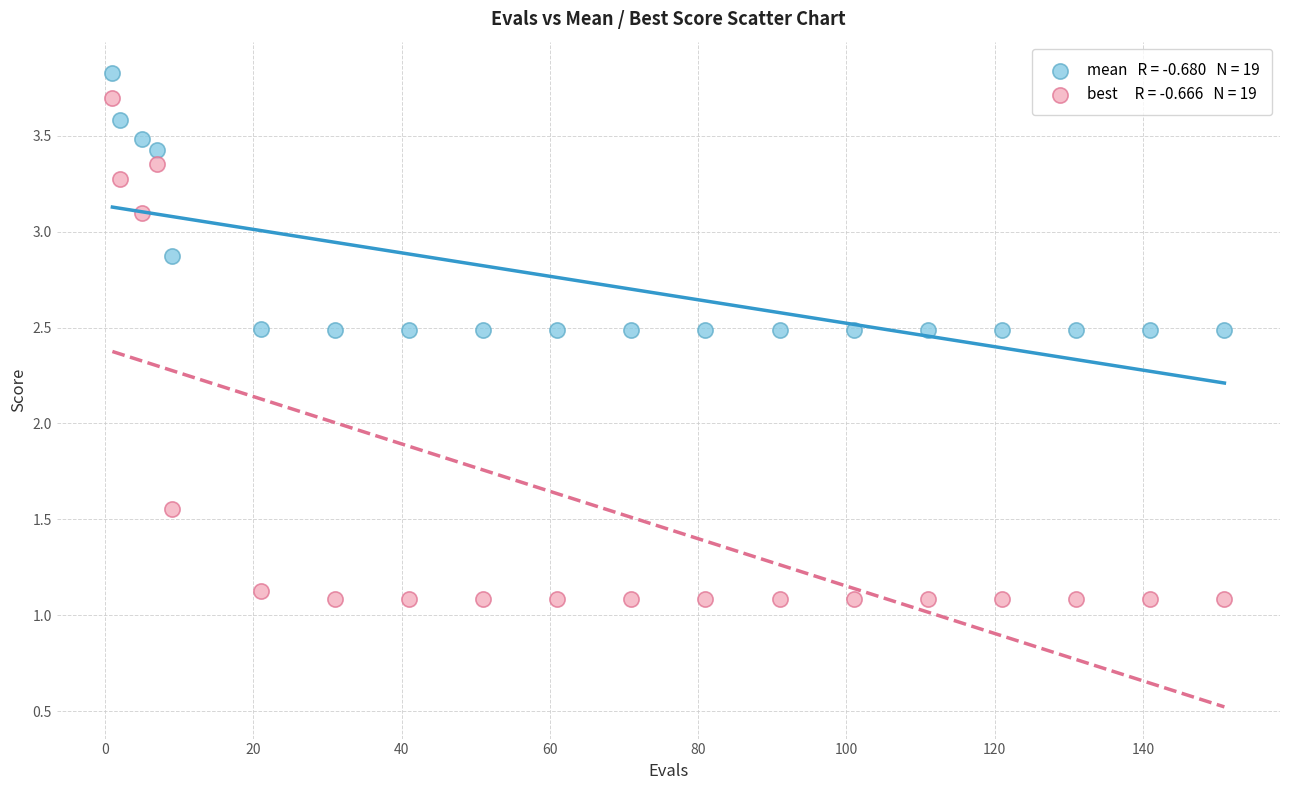

Across all data points, what is the range of X values (max minus min)?

150.0